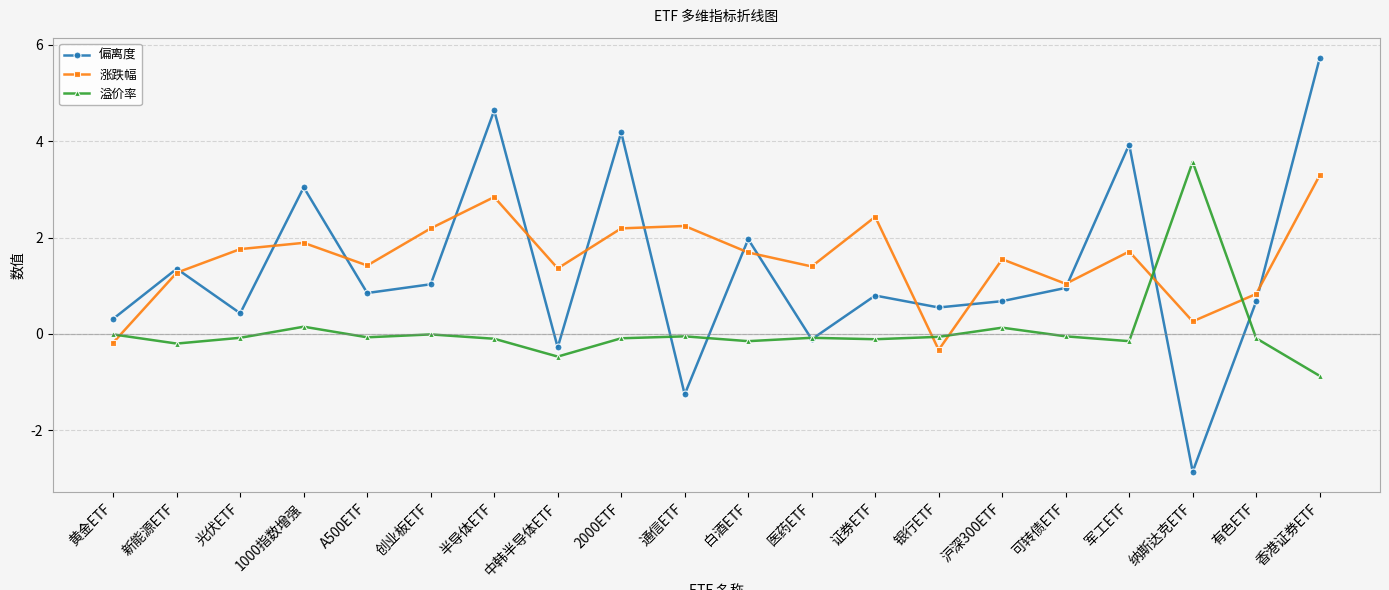

What is the difference between the second highest and second lowest values in the 涨跌幅 series?

3.0